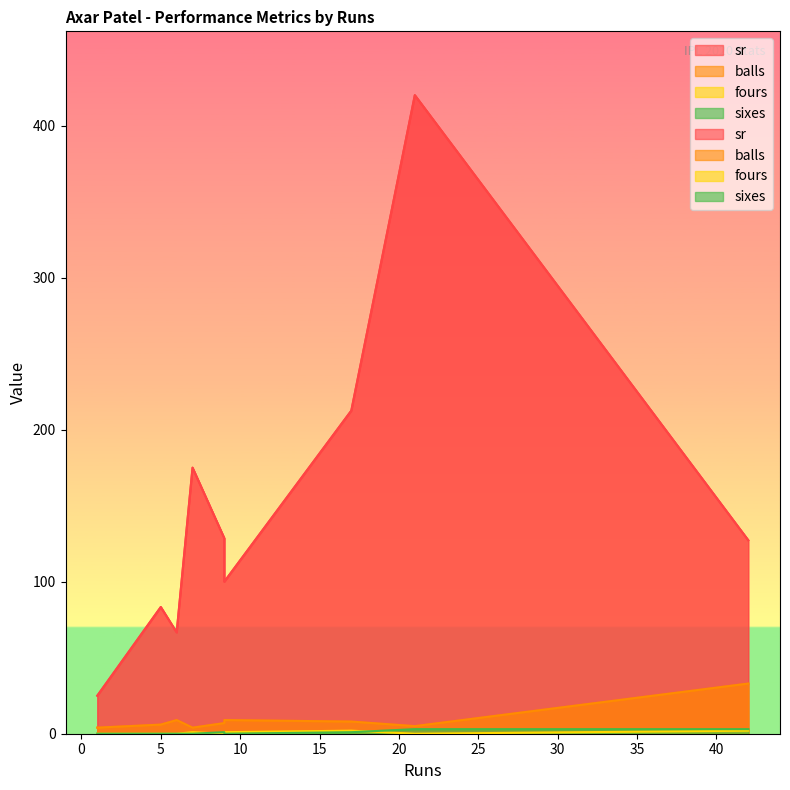

The value of sr at 5 is 36.6. True or false?

False